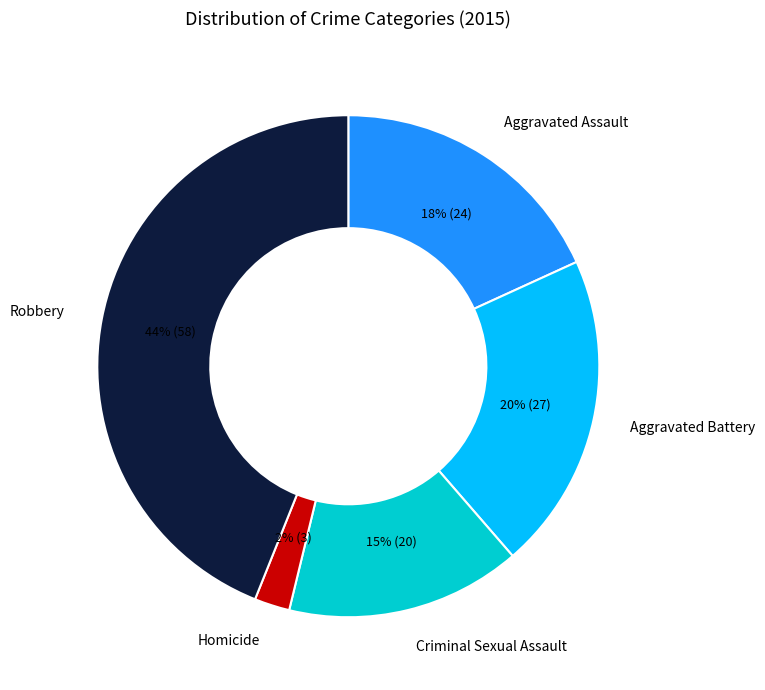

Does any single category account for the majority?

No